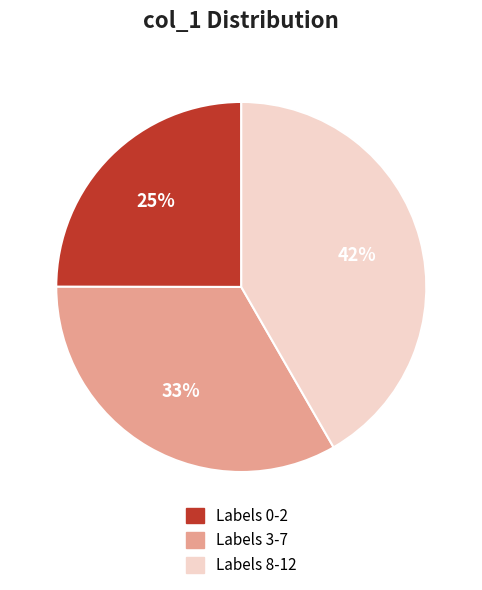

Is there any slice that represents more than half of the pie?

No